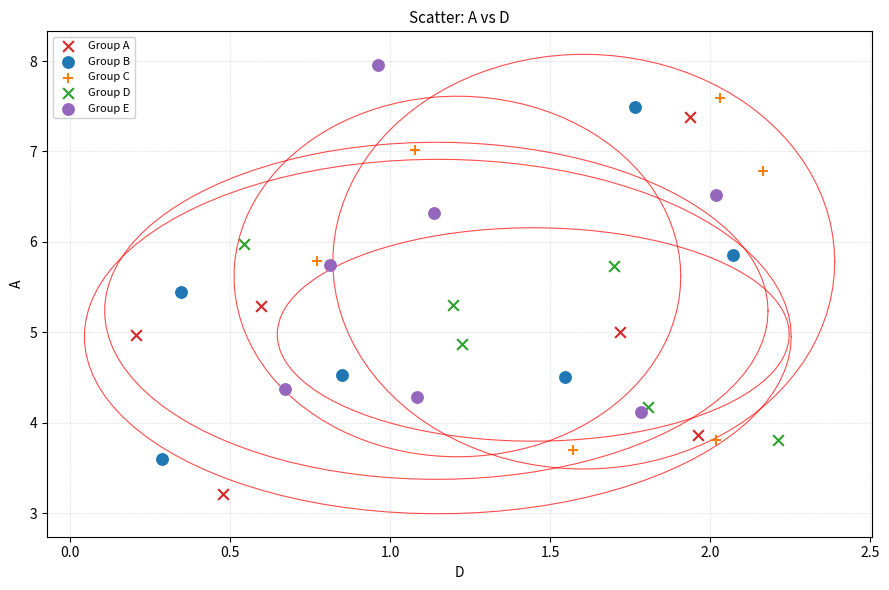

What are all the series names shown in the legend?

Group A, Group B, Group C, Group D, Group E